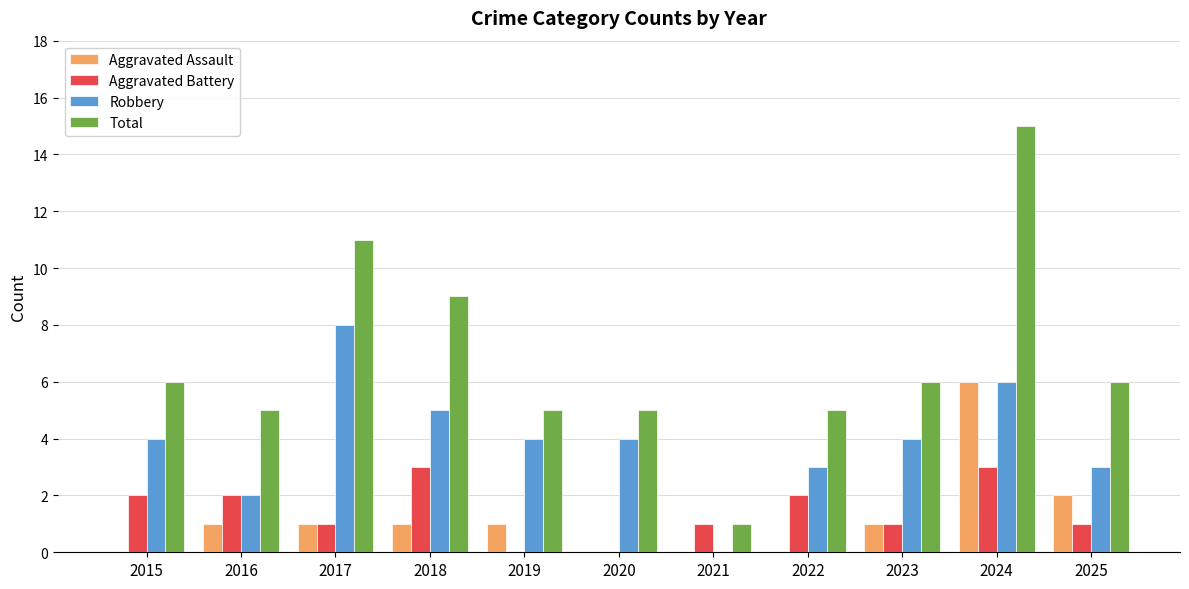

Which category has the highest value across all series?

2024